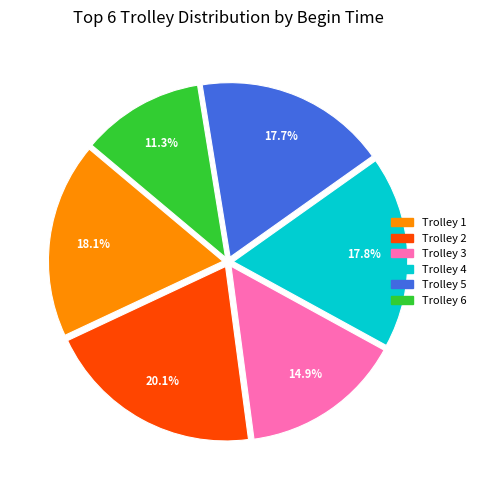

Approximately how many times larger is the value at Trolley 3 compared to Trolley 4?

0.8